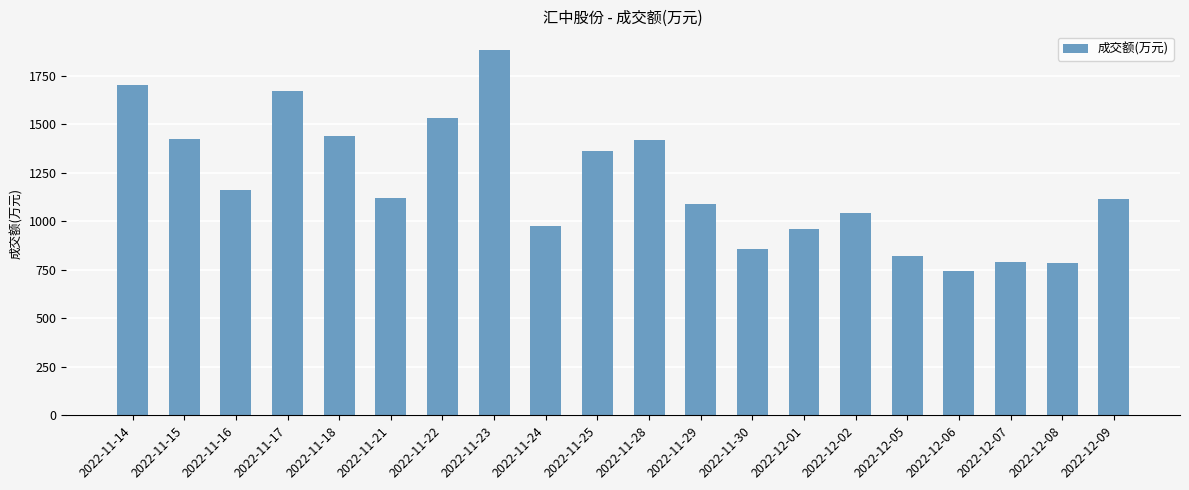

The value at 2022-12-08 is 784. True or false?

True